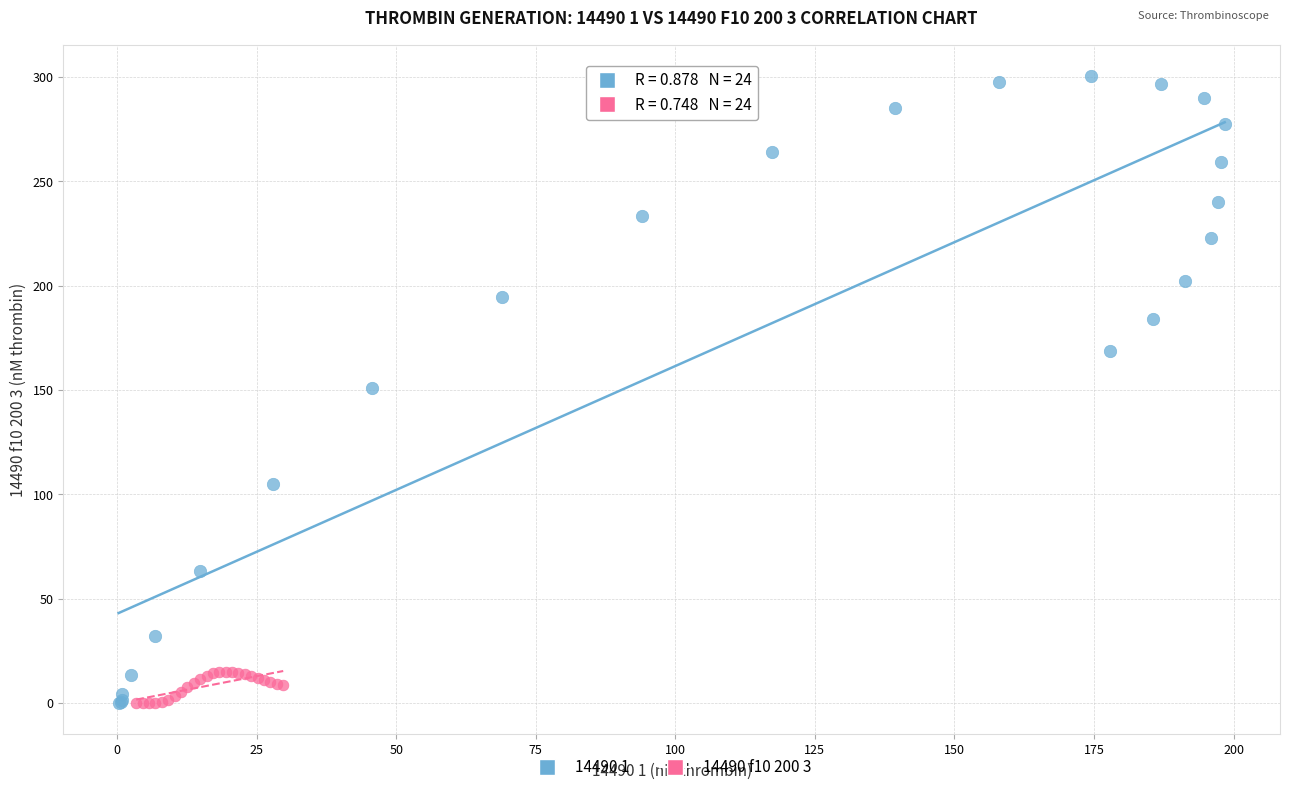

Which series contains the highest Y value?

14490 1